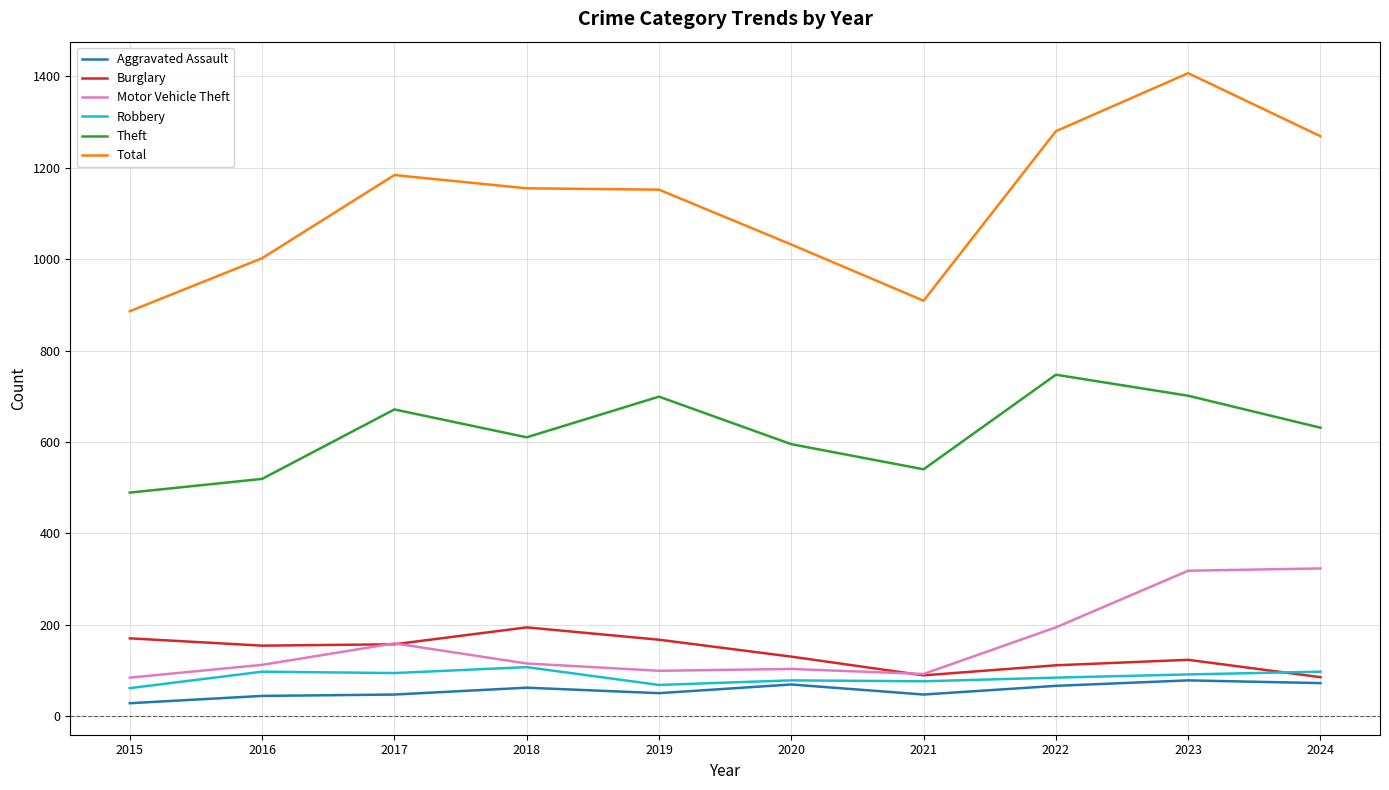

At which category is the sum across all series the highest?

2023